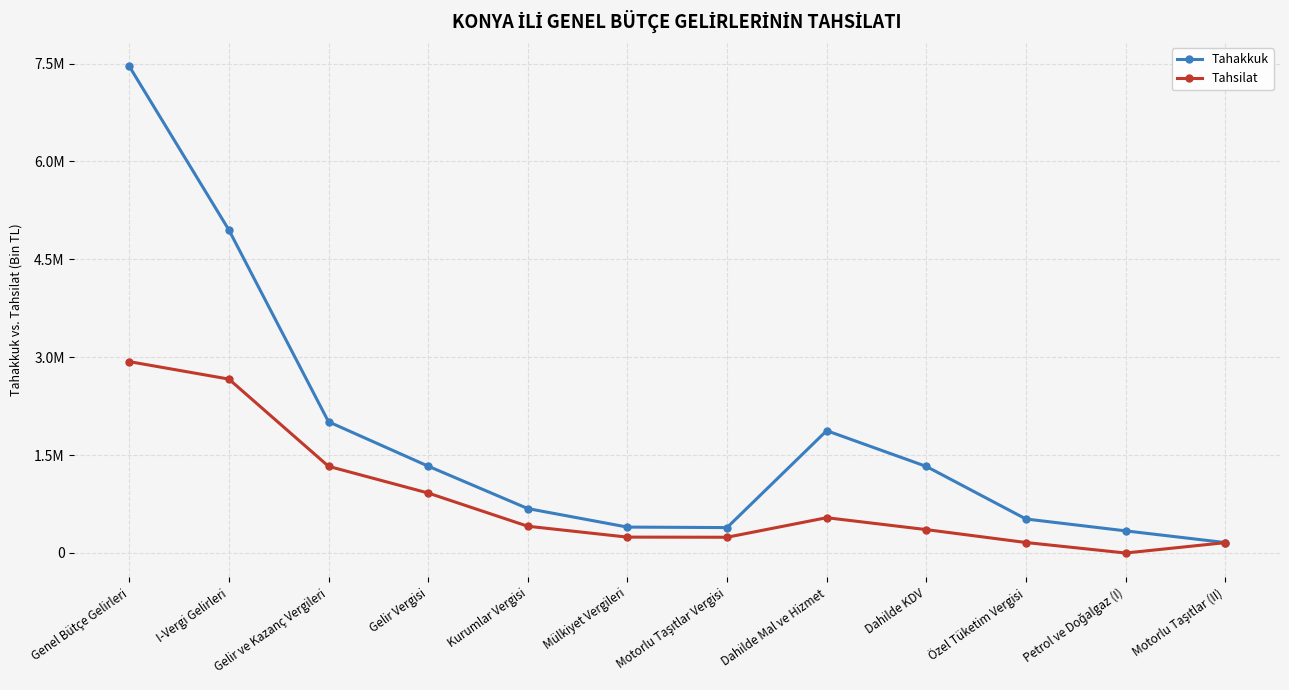

What are all the series names shown in the legend?

Tahakkuk, Tahsilat